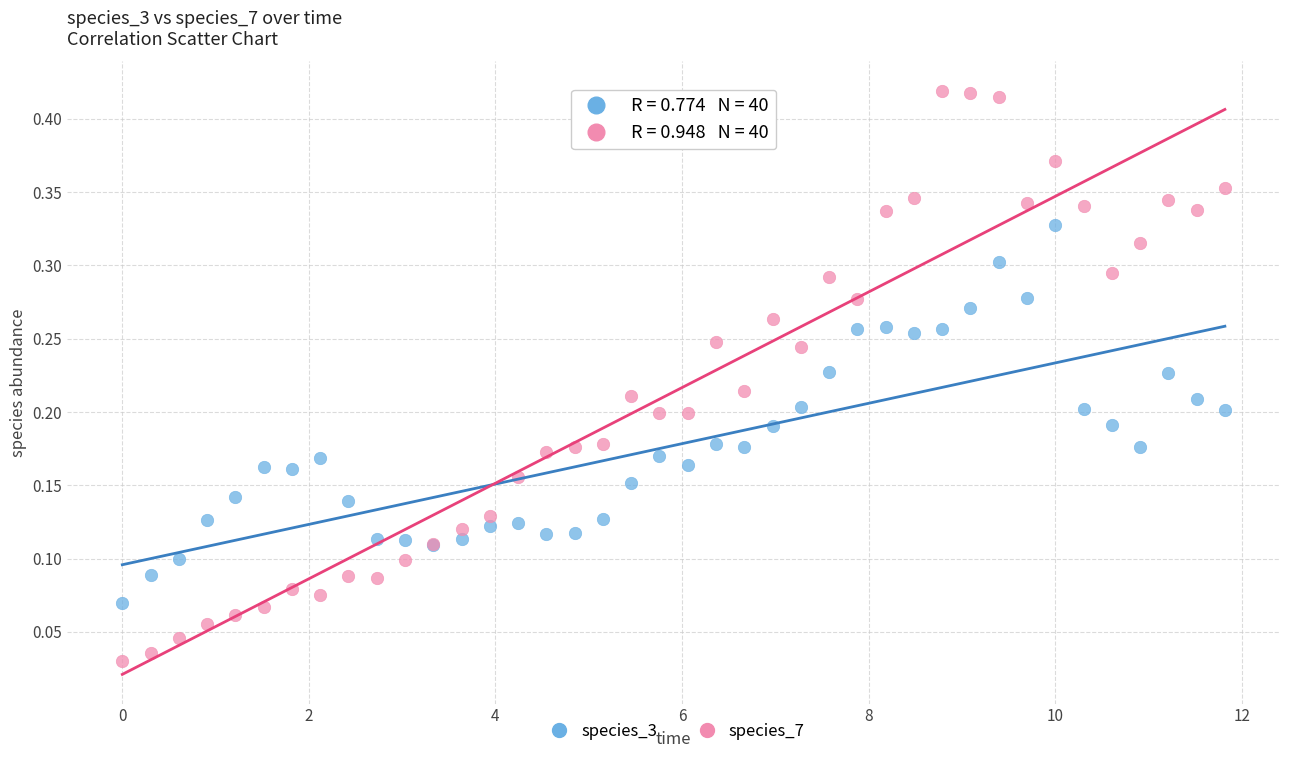

Which series reaches the maximum Y coordinate?

species_7